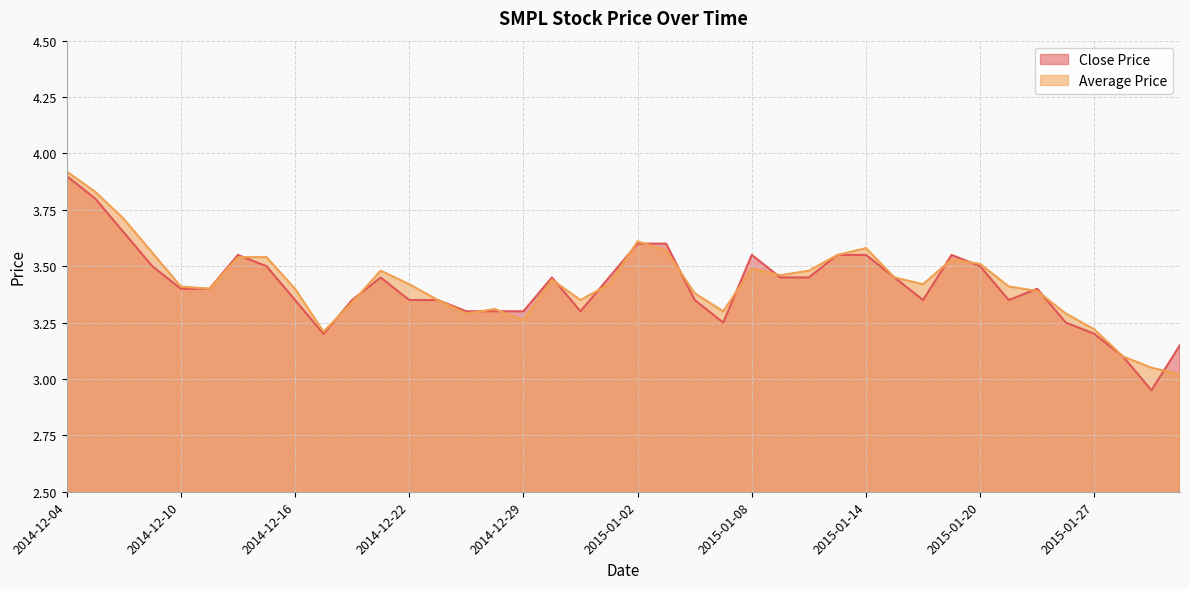

What is the total value across all series at 2015-01-16?

6.8